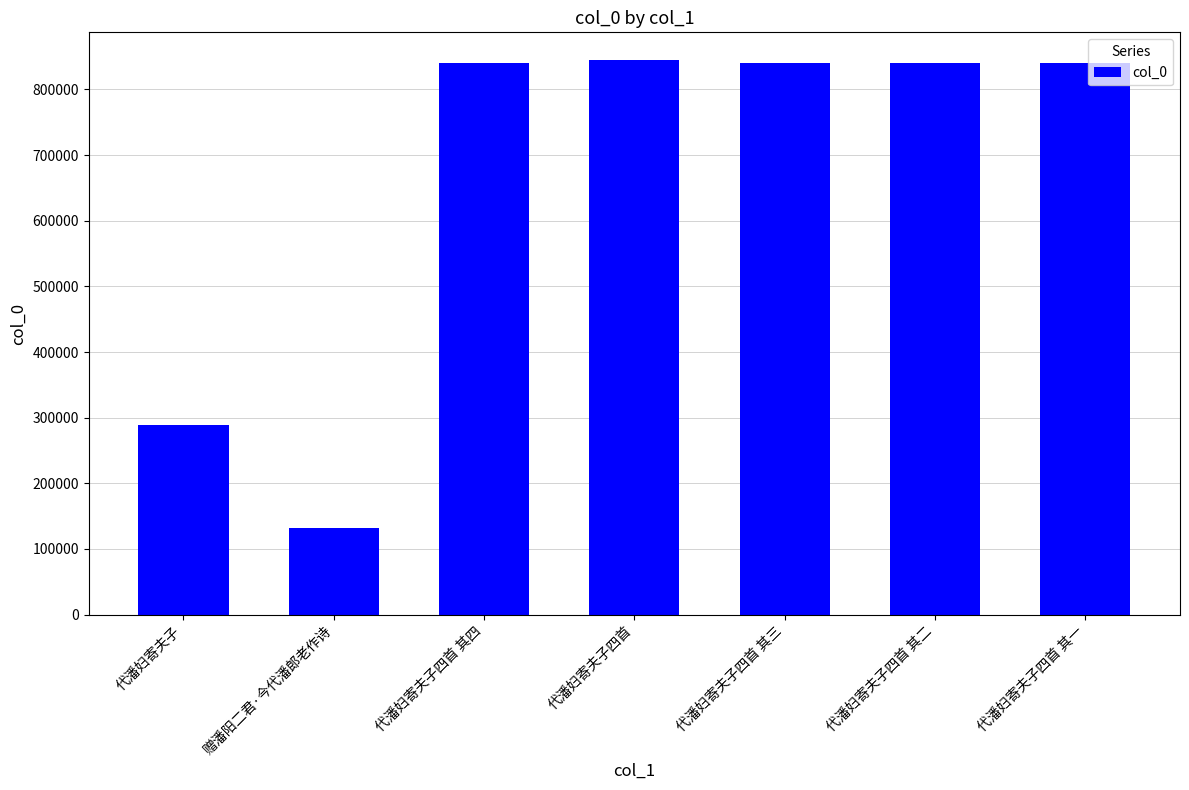

What is the sum of the values at 代潘妇寄夫子四首 其一 and 代潘妇寄夫子四首 其二?

1679303